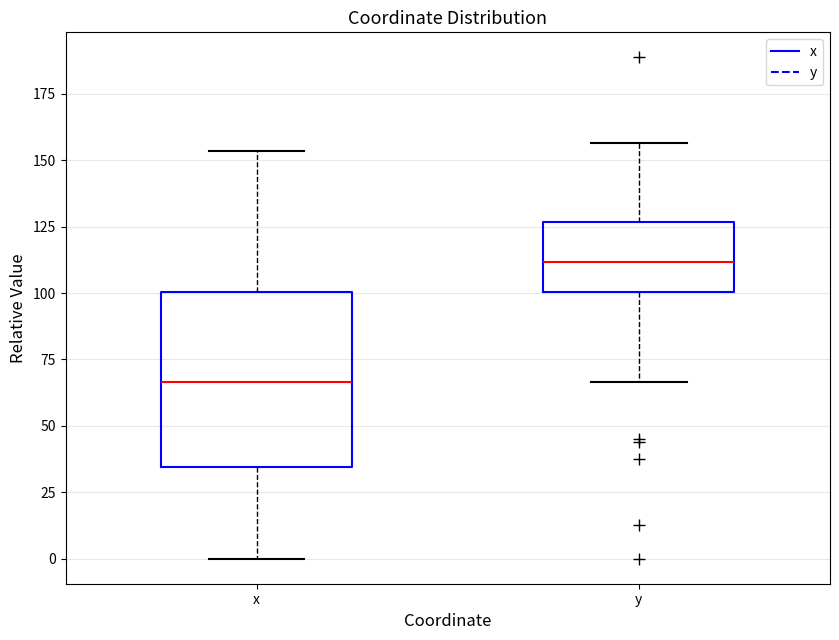

Which box is the tallest, from its lower edge to its upper edge?

x